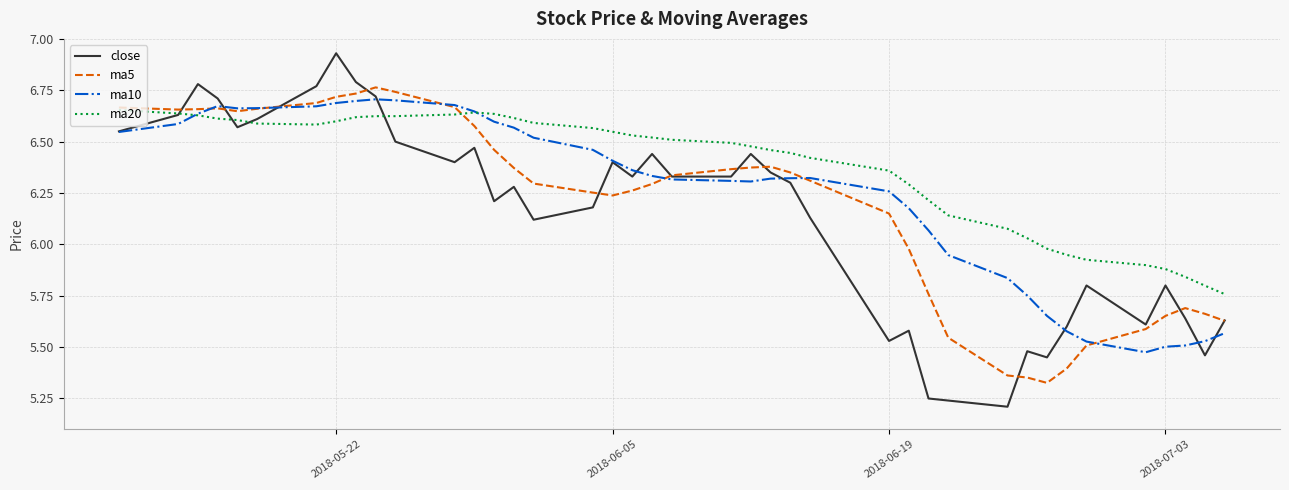

Which series has the widest spread of values?

close